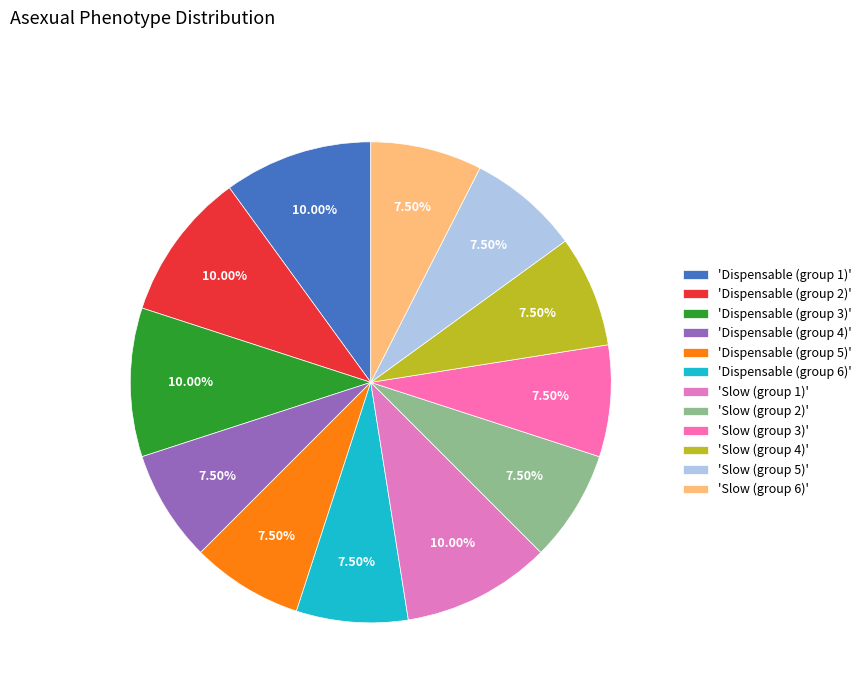

How many segments does this pie chart have?

12